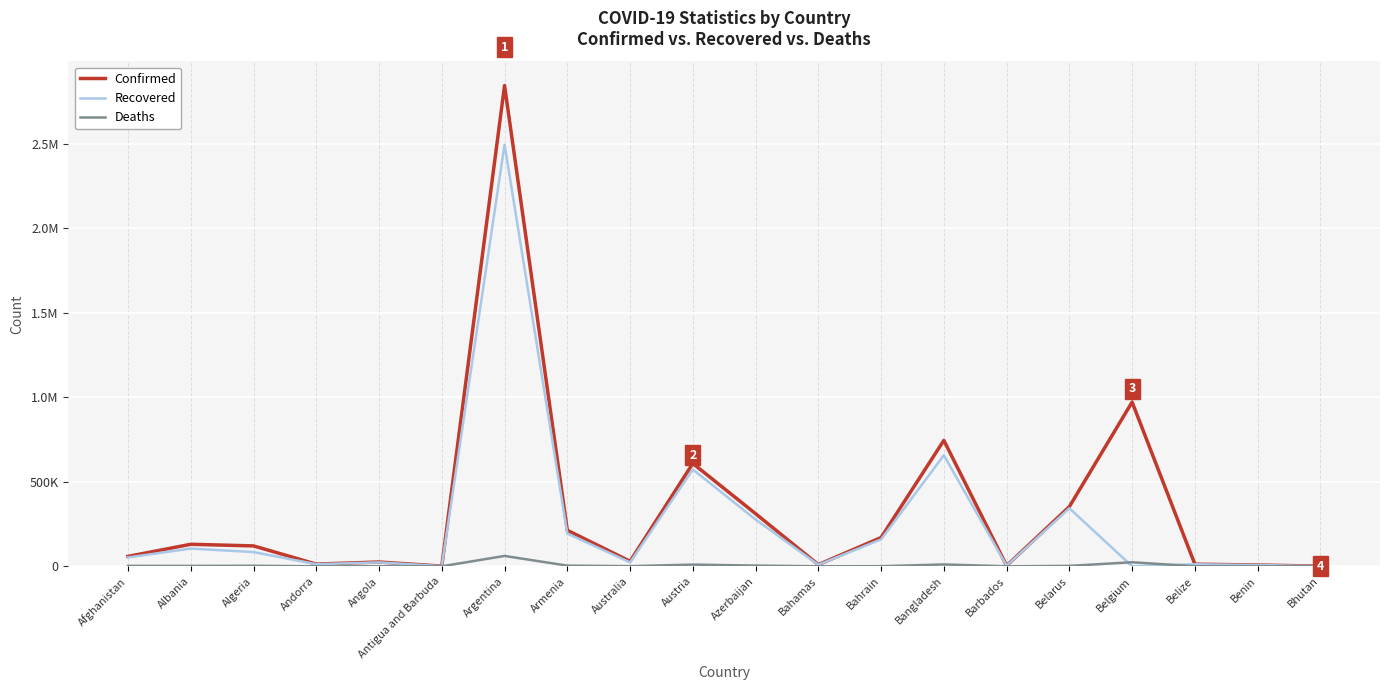

What are all the series names shown in the legend?

Confirmed, Recovered, Deaths